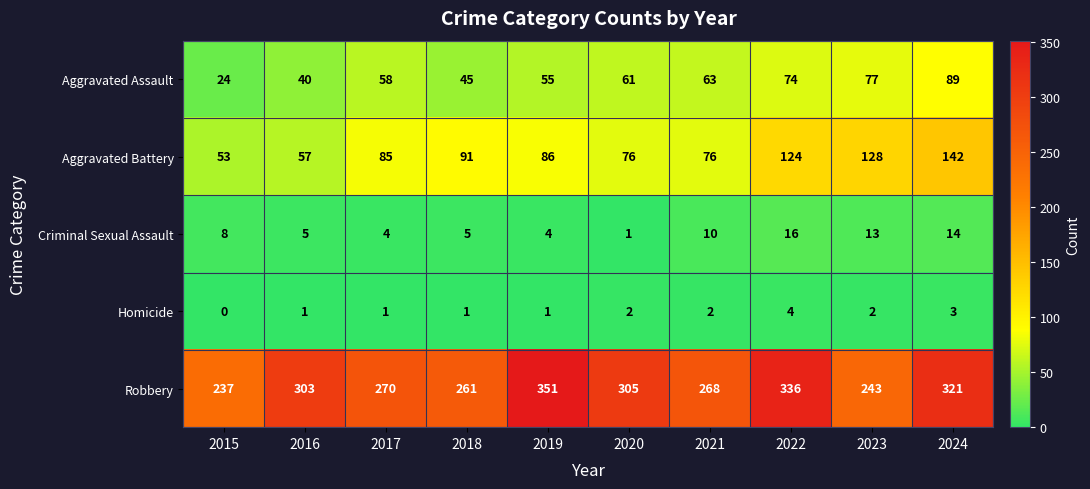

Rank the series by their maximum value, from highest to lowest.

Robbery, Aggravated Battery, Aggravated Assault, Criminal Sexual Assault, Homicide